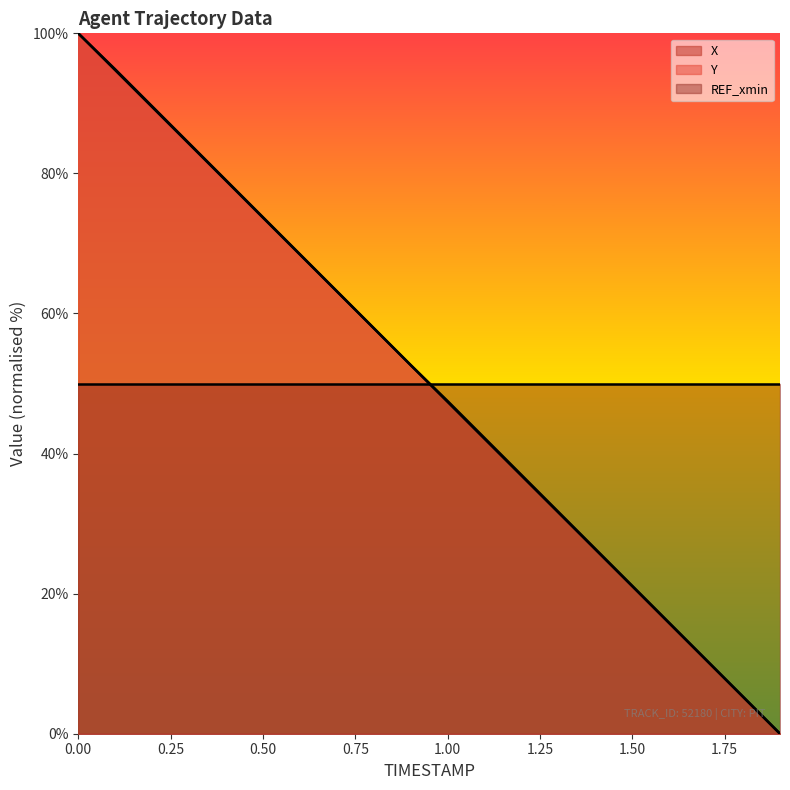

The X series shows 48.5 at 1.2. True or false?

False